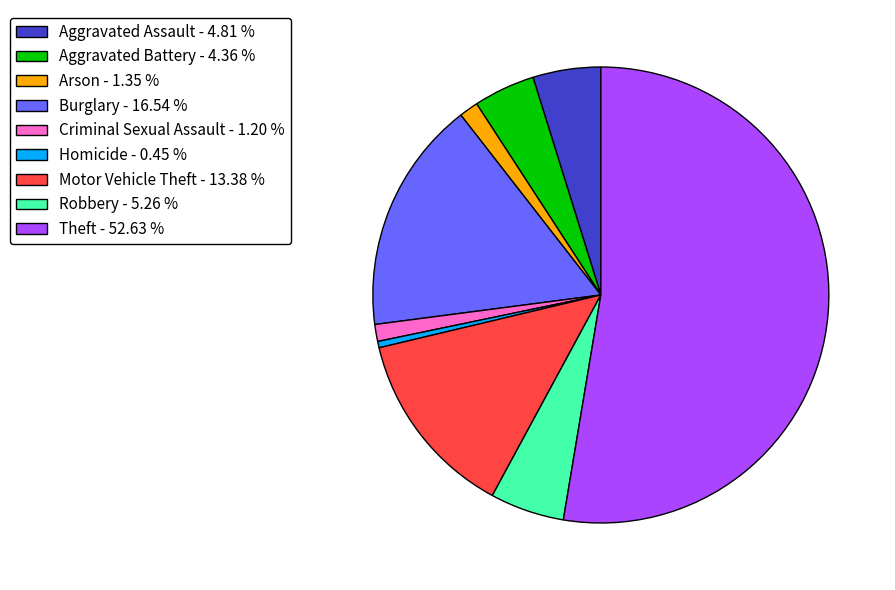

What is the ratio of the value at Homicide to the value at Robbery?

0.1